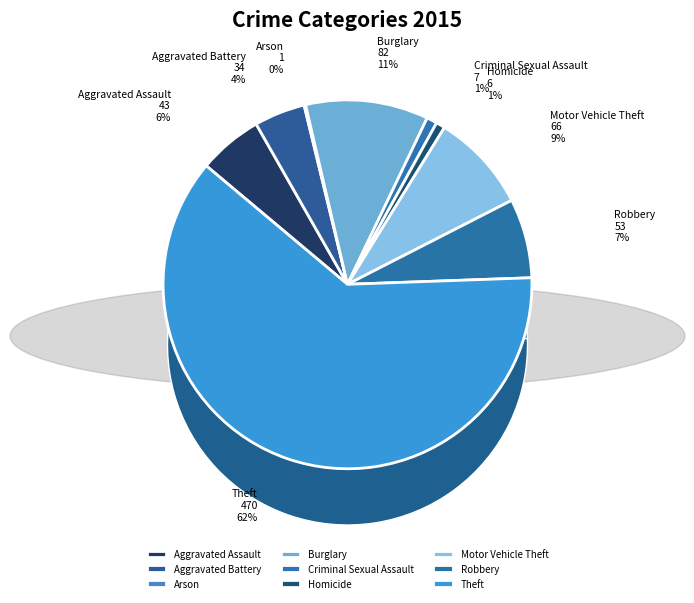

What is the total percentage of Theft and Robbery?

68.6%